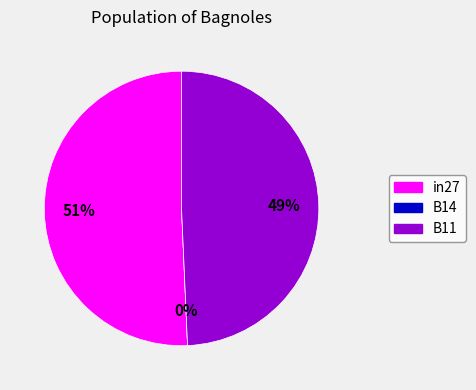

To the nearest percent, what is the difference between the B14 and B11 slice percentages?

49%